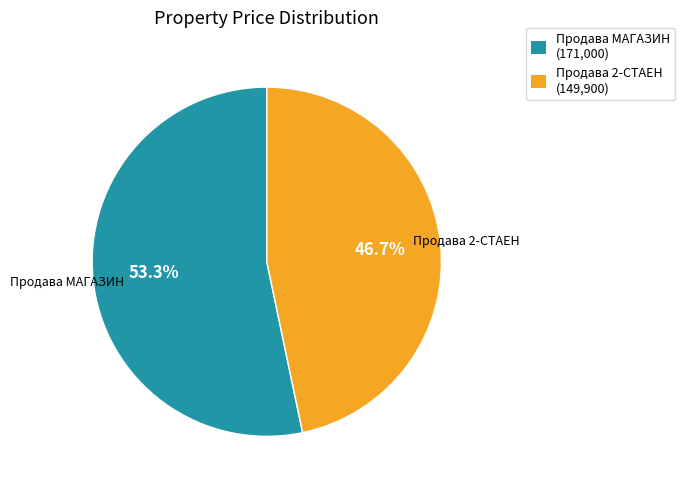

True or false: Продава 2-СТАЕН accounts for 57% of the total.

False